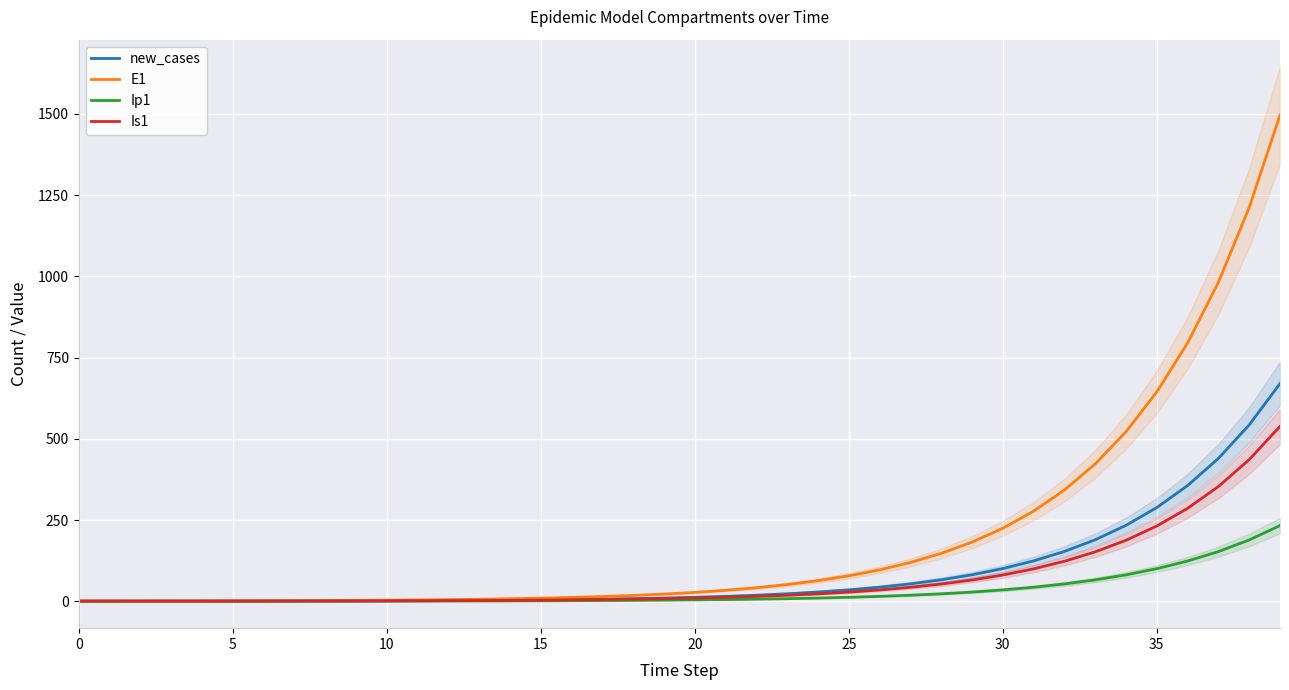

What is the value of the E1 point at the 38th from the left?

981.8